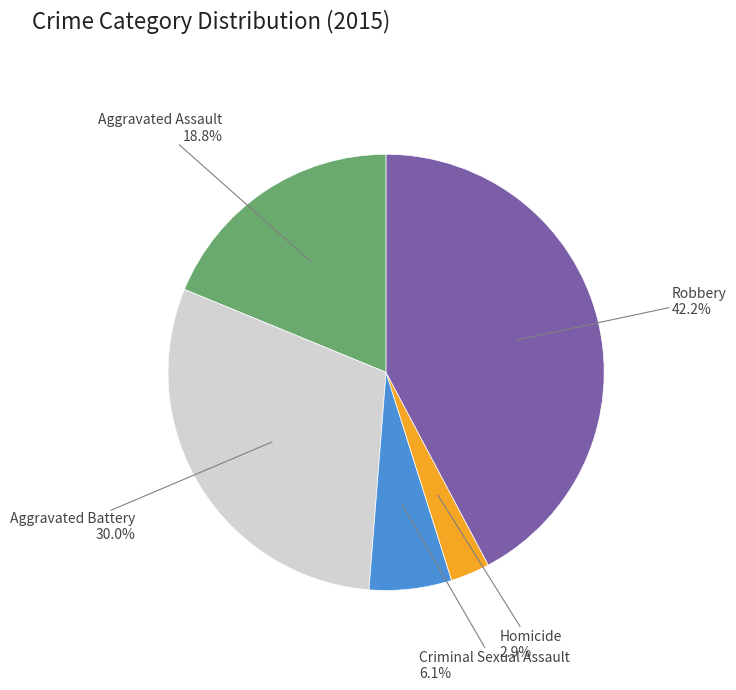

Is there any slice that represents more than half of the pie?

No